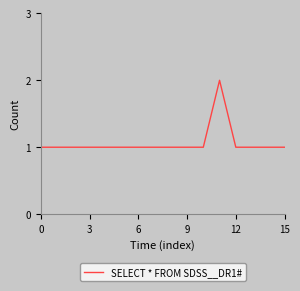

How many lines are shown in the chart?

1